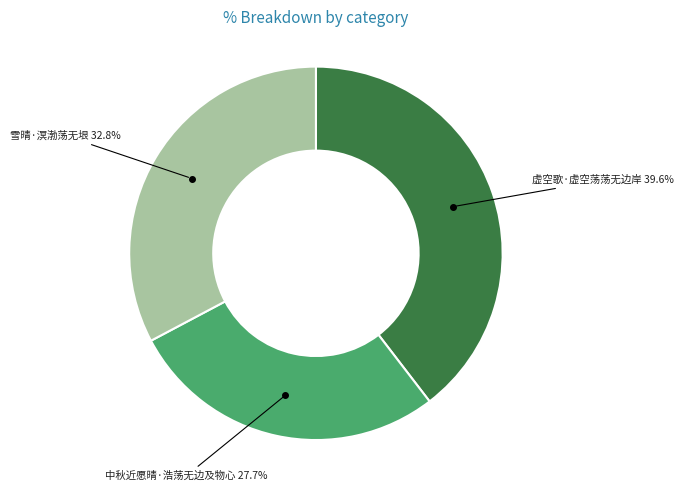

Is there any slice that represents more than half of the pie?

No